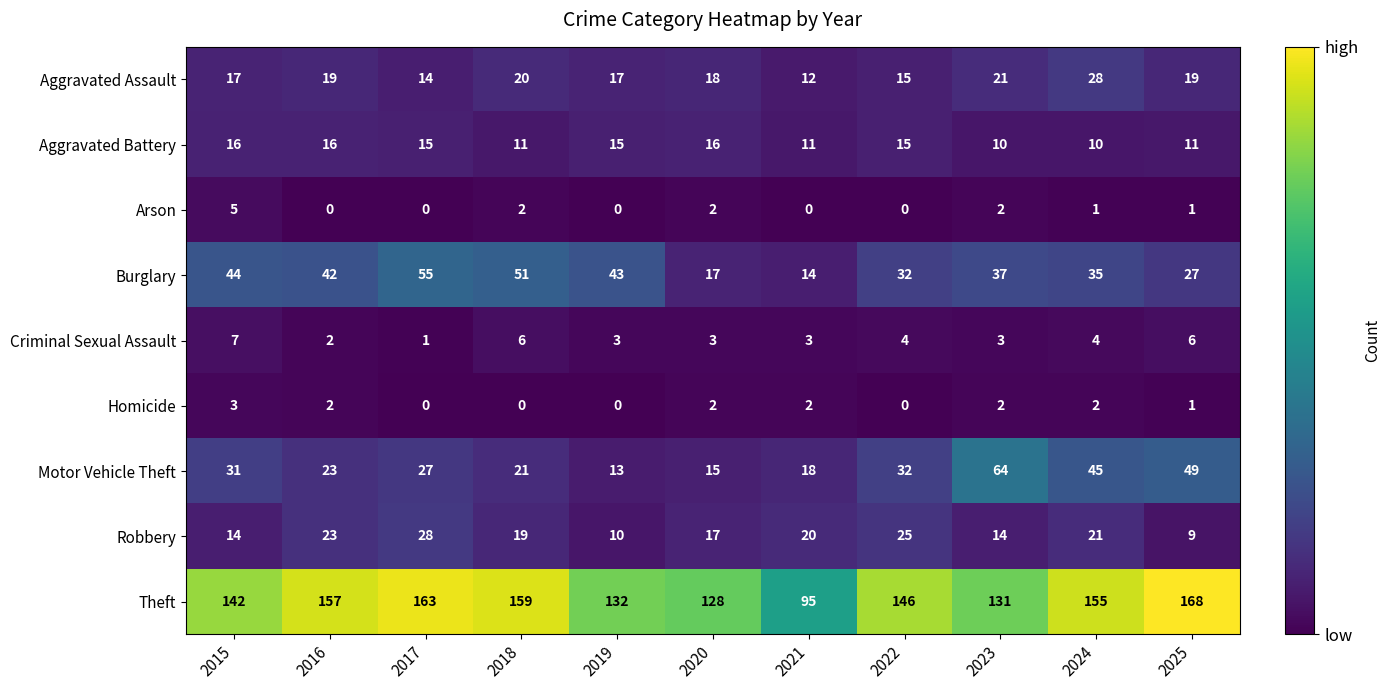

What is the average value of the Motor Vehicle Theft series?

31